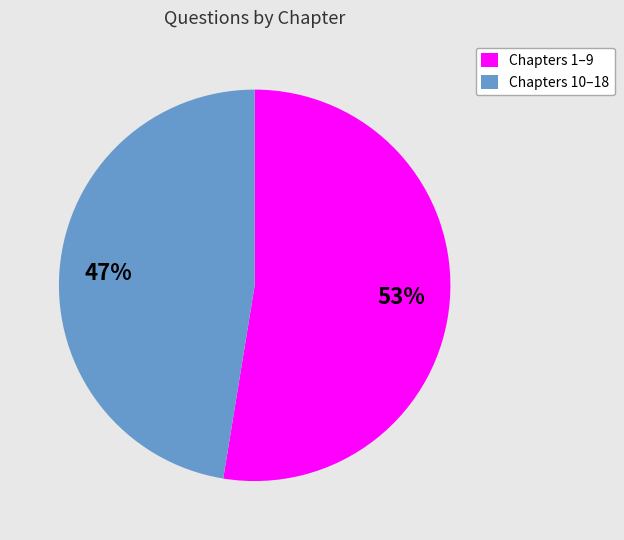

Do Chapters 1–9 and Chapters 10–18 together represent more than half of the pie?

Yes